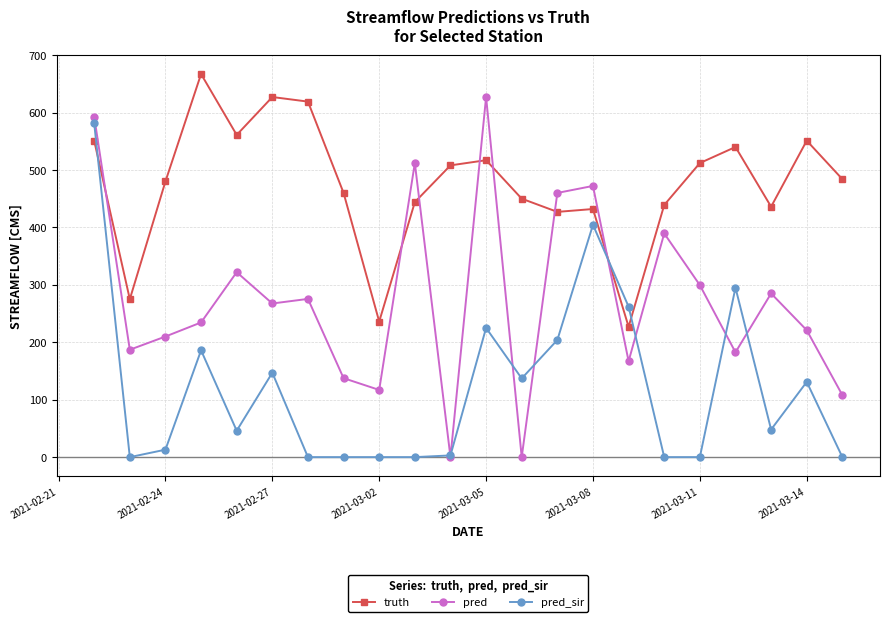

At how many categories does at least one series exceed 417?

19